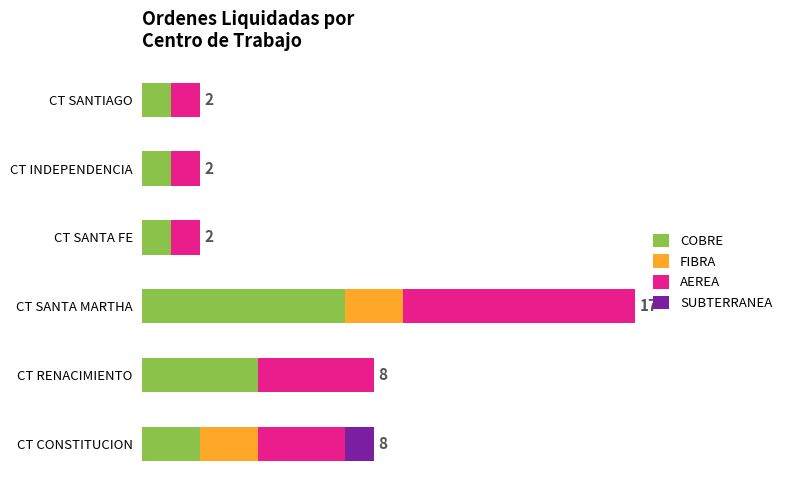

Which series has the widest spread of values?

AEREA